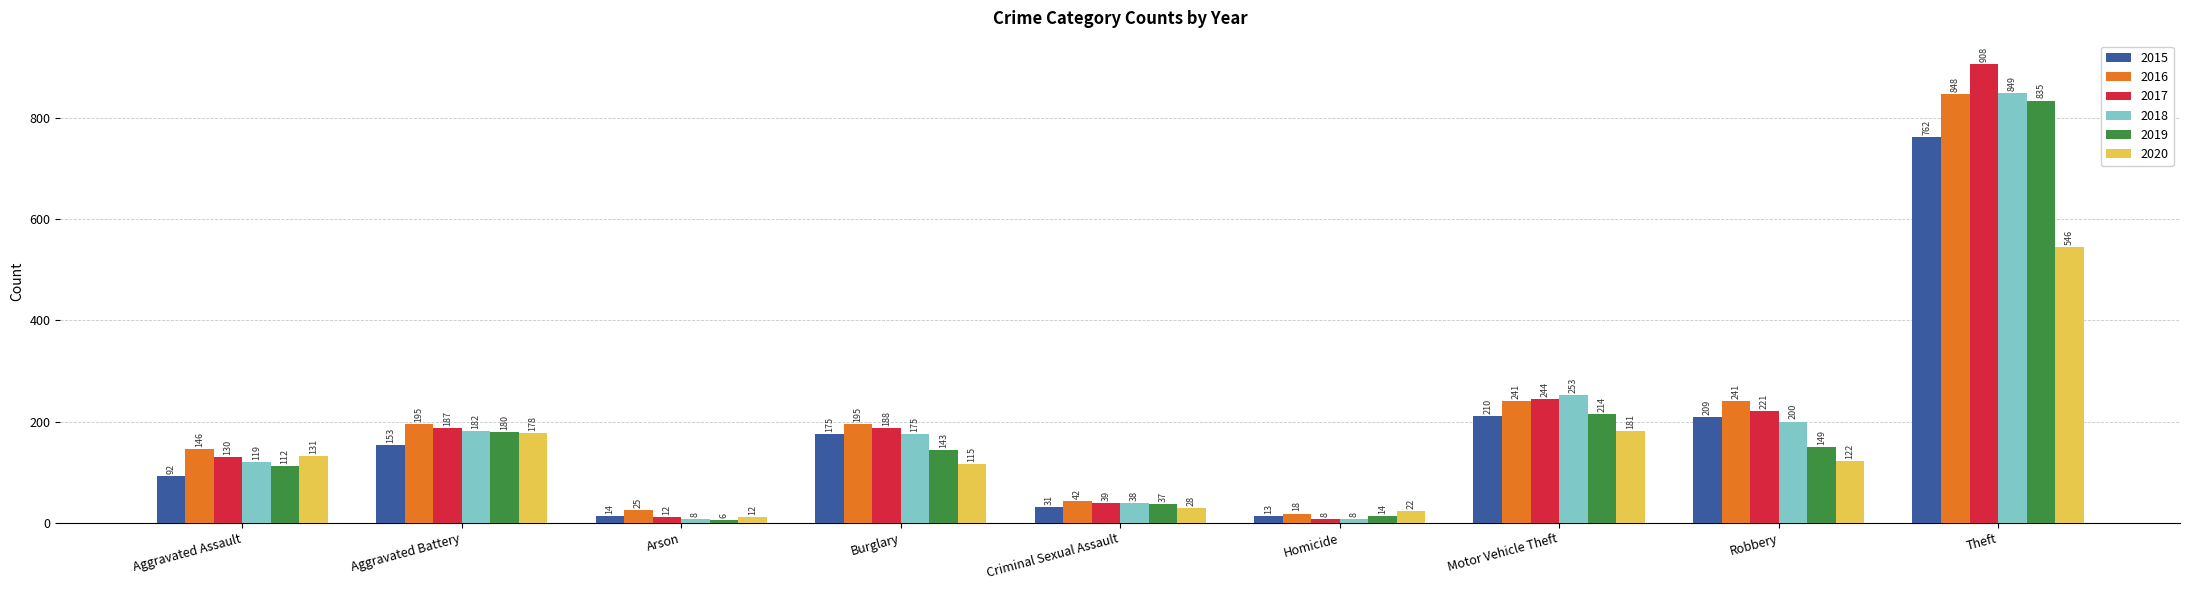

What is the average value of the 2020 series?

148